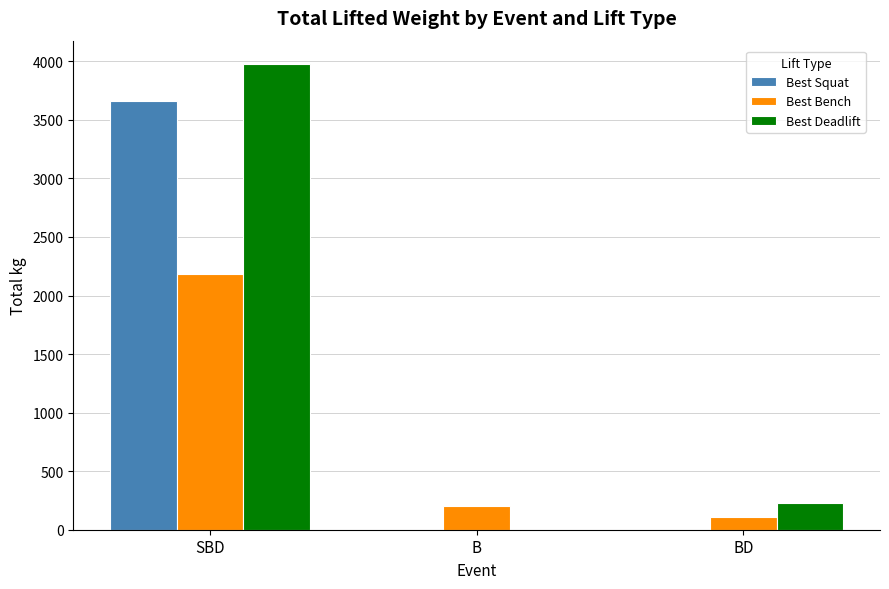

What is the spread (max minus min) of values at SBD?

1795.0